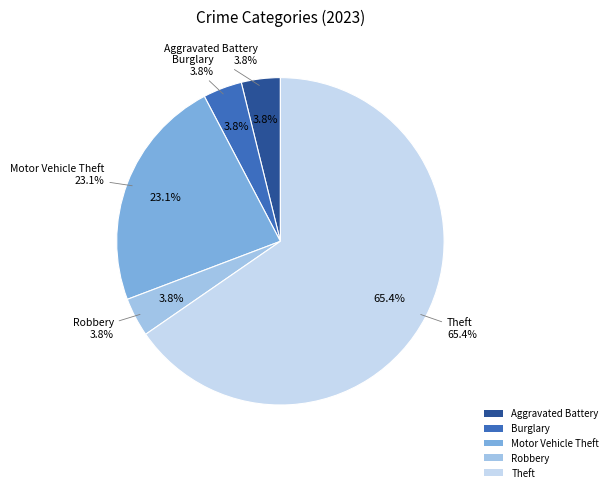

True or false: Criminal Sexual Assault accounts for 15% of the total.

False